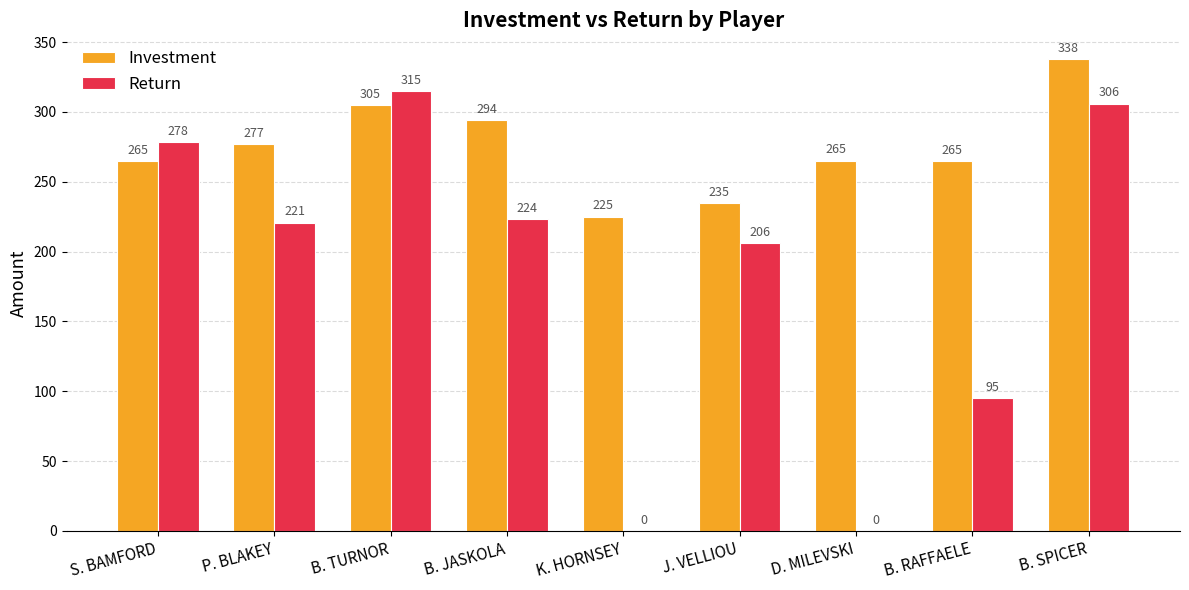

Which series has the largest total across all categories?

Investment